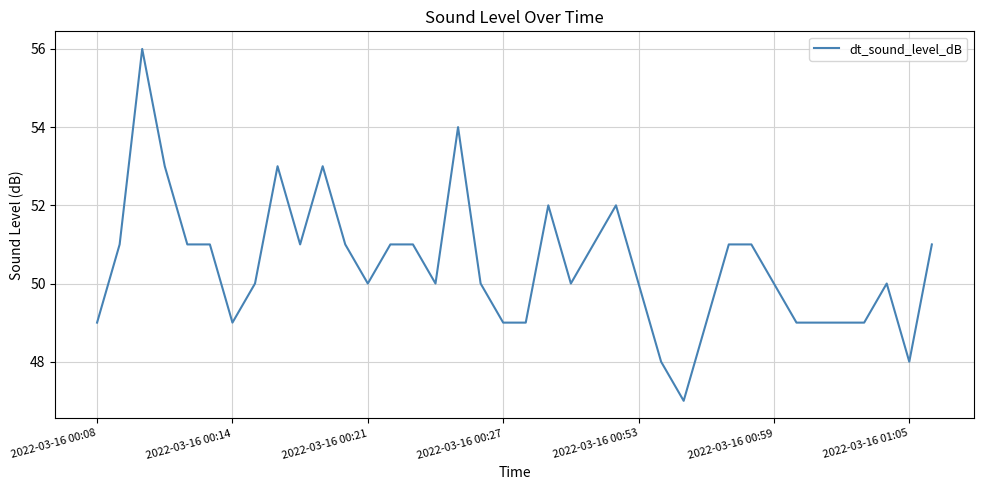

What is the difference between the maximum and minimum values?

9